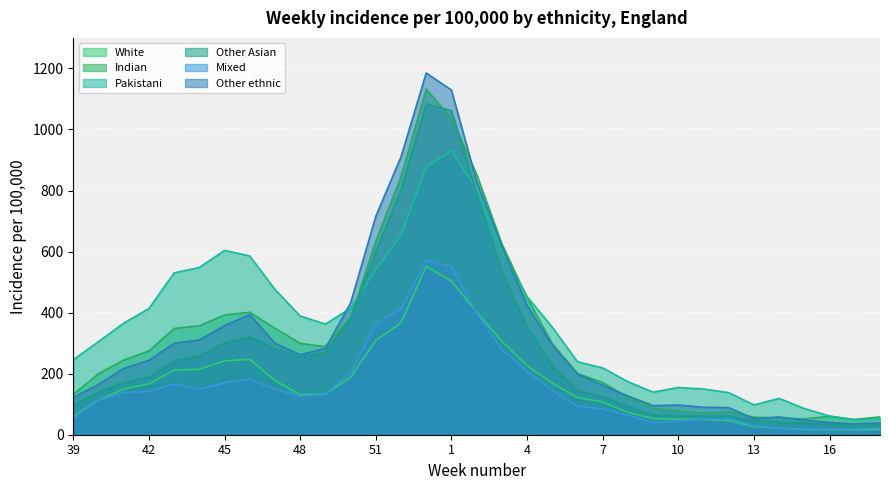

The value of Other Asian at 43 is 376.2. True or false?

False